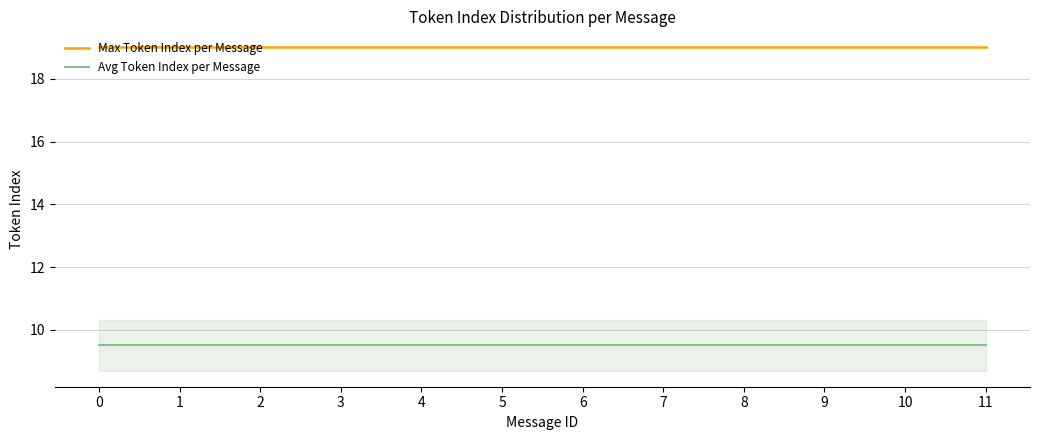

True or false: Avg Token Index per Message and Max Token Index per Message cross at least once.

False